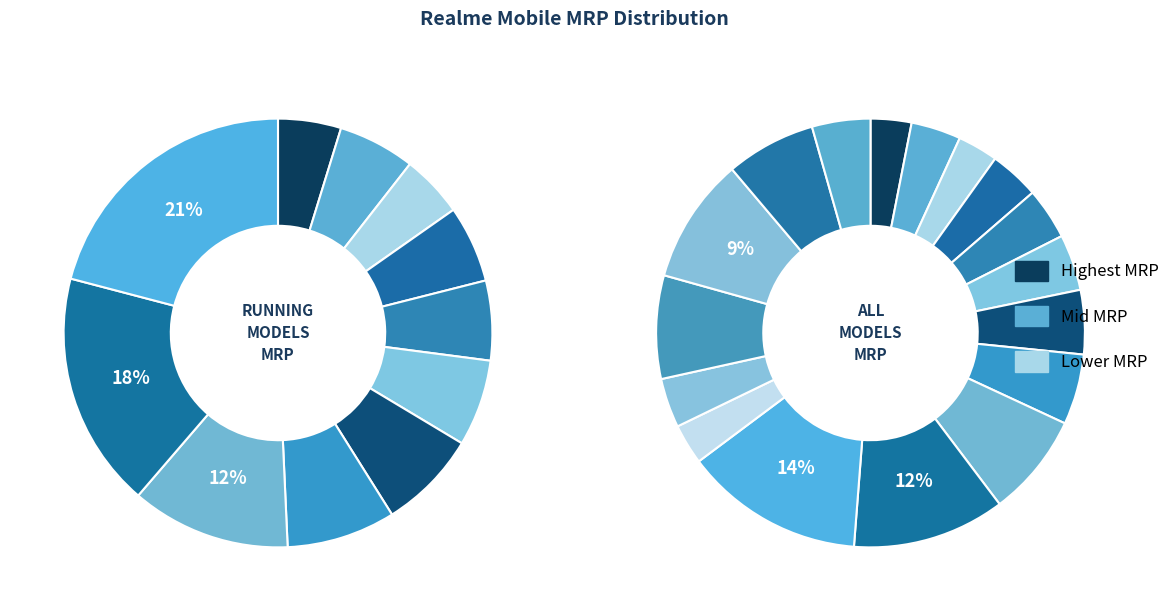

To the nearest percent, what is the difference between the largest and smallest slice percentages?

16%